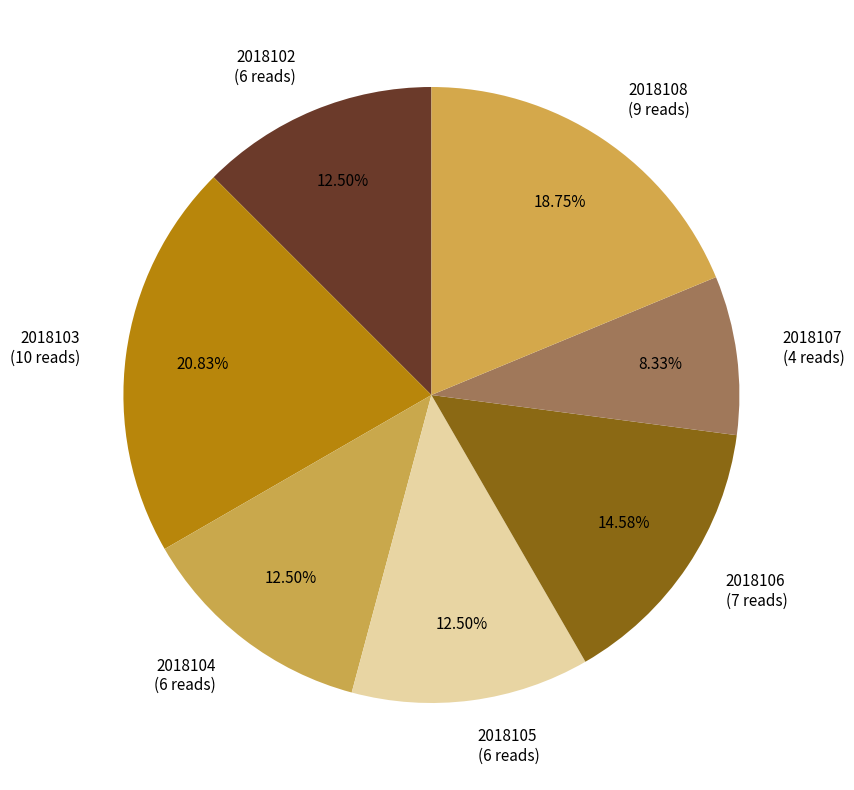

Is the sum of 2018106 (7 reads) and 2018107 (4 reads) greater than half?

No